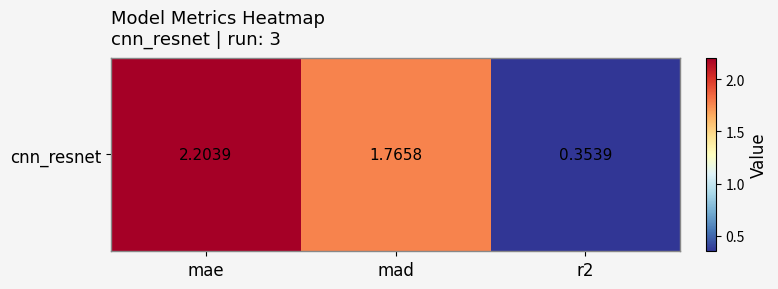

How many values are below 1?

1